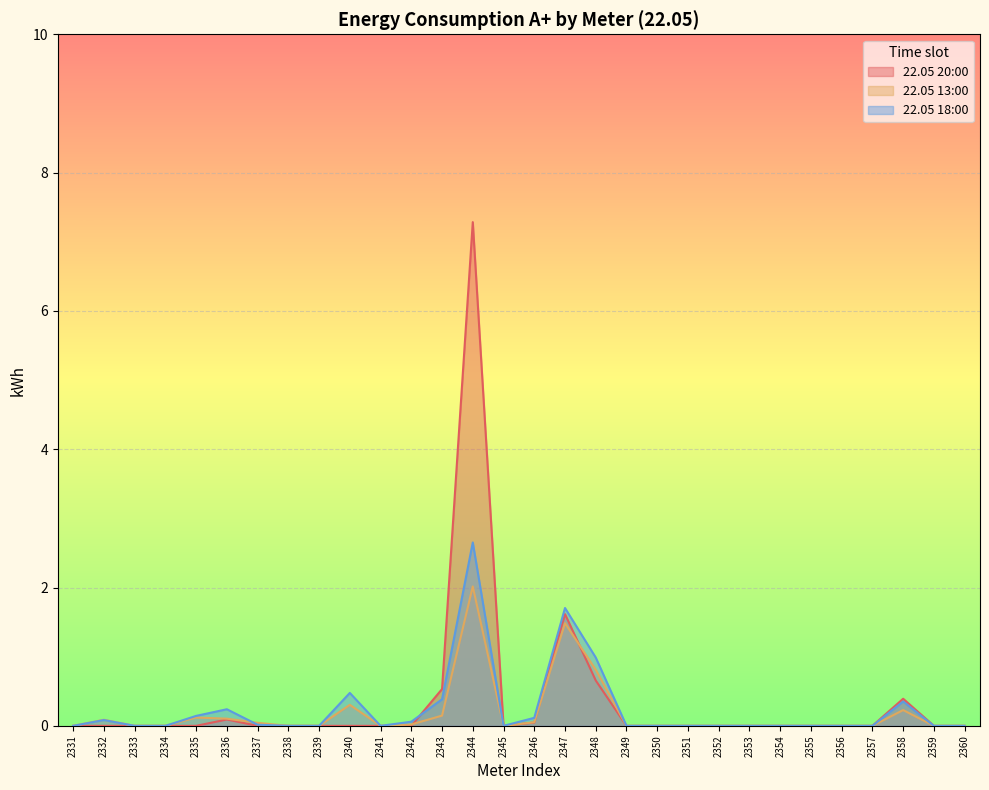

What is the total value across all series at 2358?

1.0